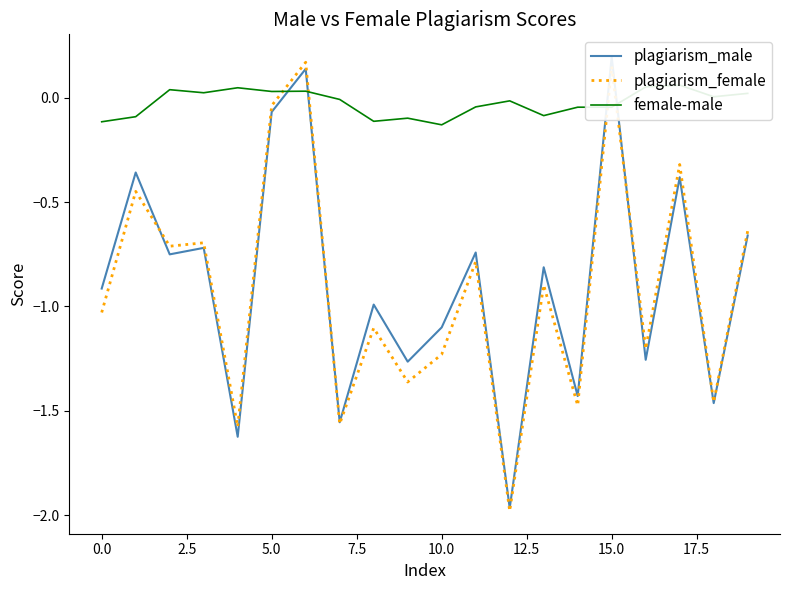

What is the minimum value for plagiarism_female?

-2.0